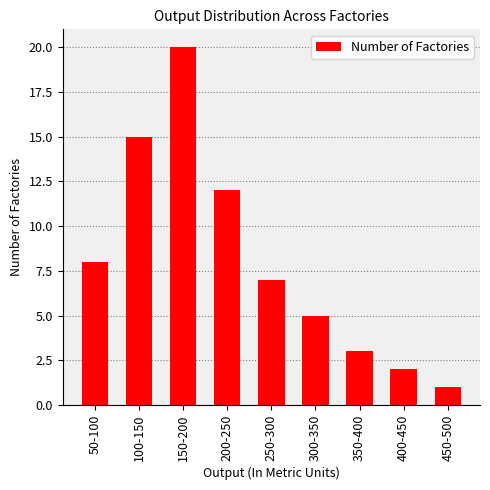

Rank the categories by value from highest to lowest.

150-200, 100-150, 200-250, 50-100, 250-300, 300-350, 350-400, 400-450, 450-500